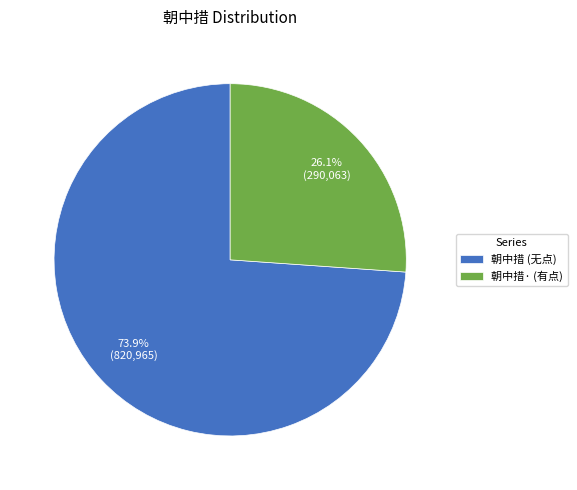

What is the smallest slice in the pie chart?

朝中措· (有点)